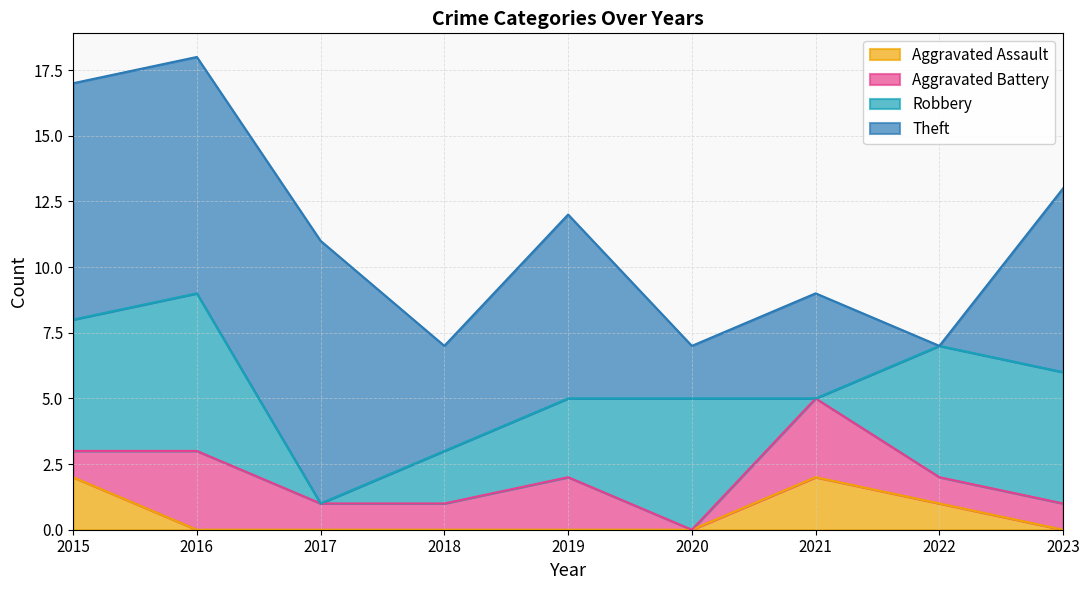

Does the chart have visible grid lines?

Yes